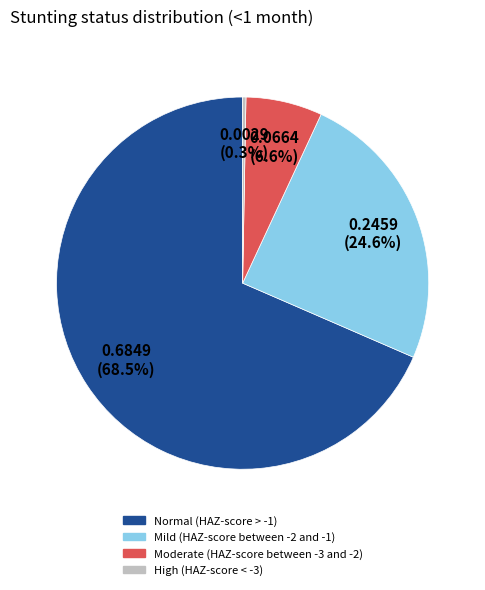

Between High (HAZ-score < -3) and Moderate (HAZ-score between -3 and -2), which is larger?

Moderate (HAZ-score between -3 and -2)